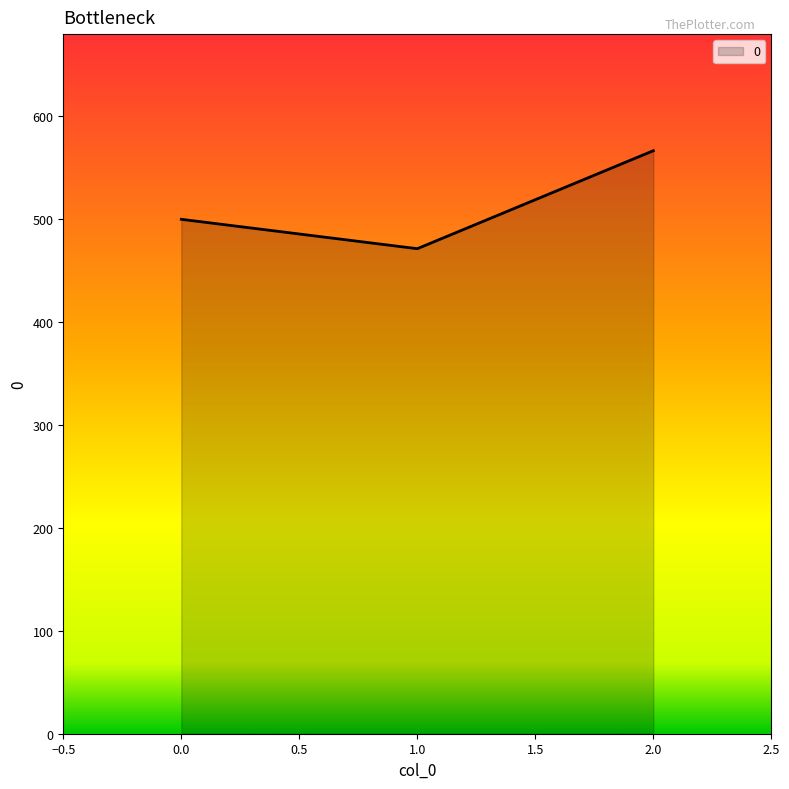

Count the number of data series in this chart.

1